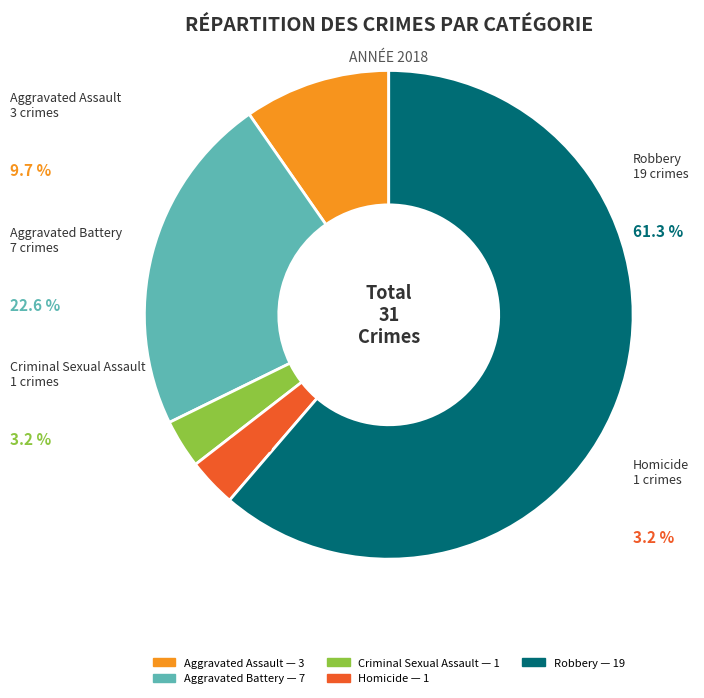

Is the sum of Homicide and Robbery greater than half?

Yes